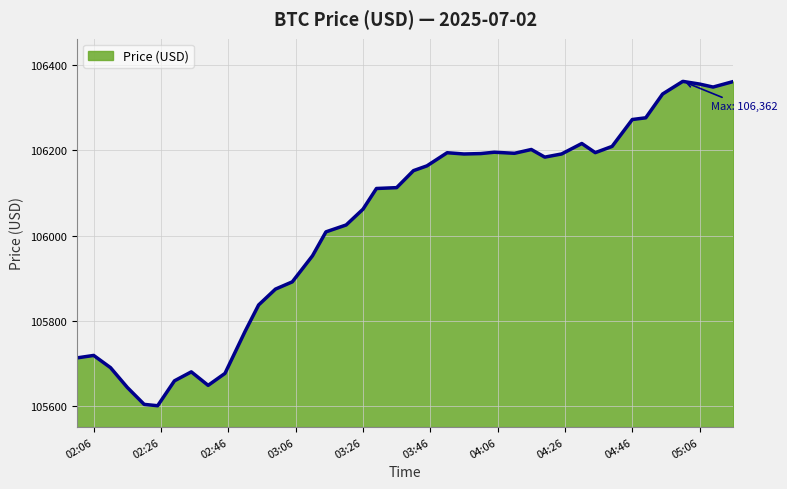

What is the smallest value displayed?

105601.5